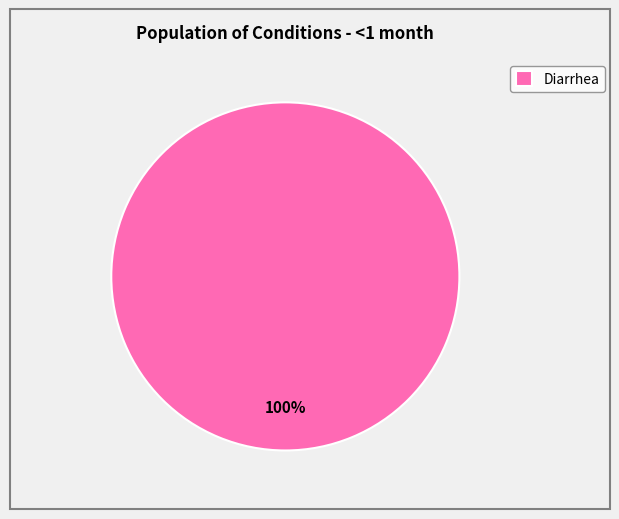

What percentage is the Diarrhea slice, to the nearest percent?

100%